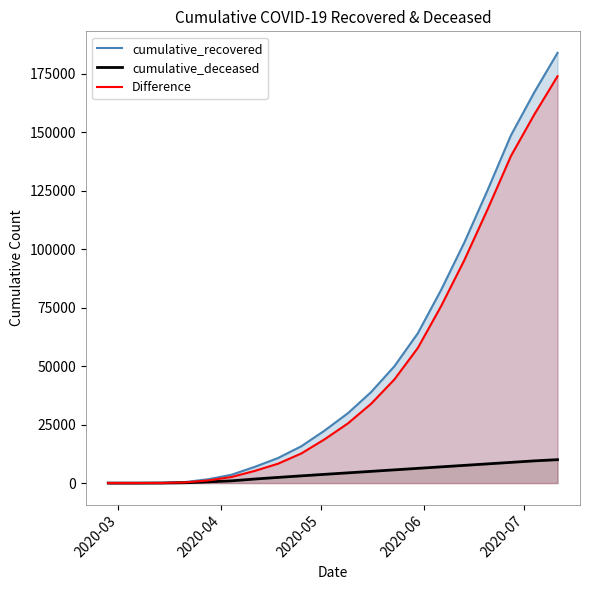

Which series has the largest range (max minus min)?

cumulative_recovered